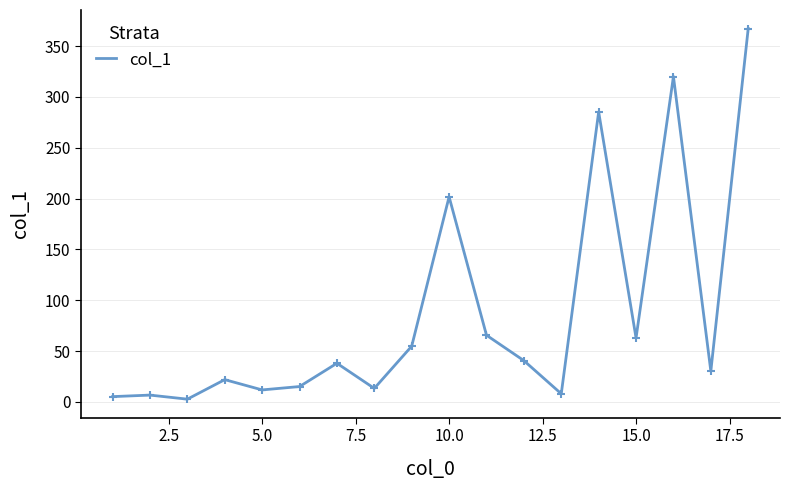

What is the difference between the second highest and minimum values?

317.3